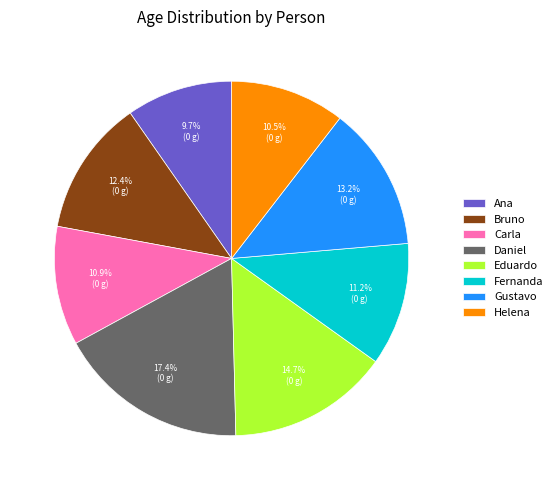

True or false: Carla accounts for 11% of the total.

True